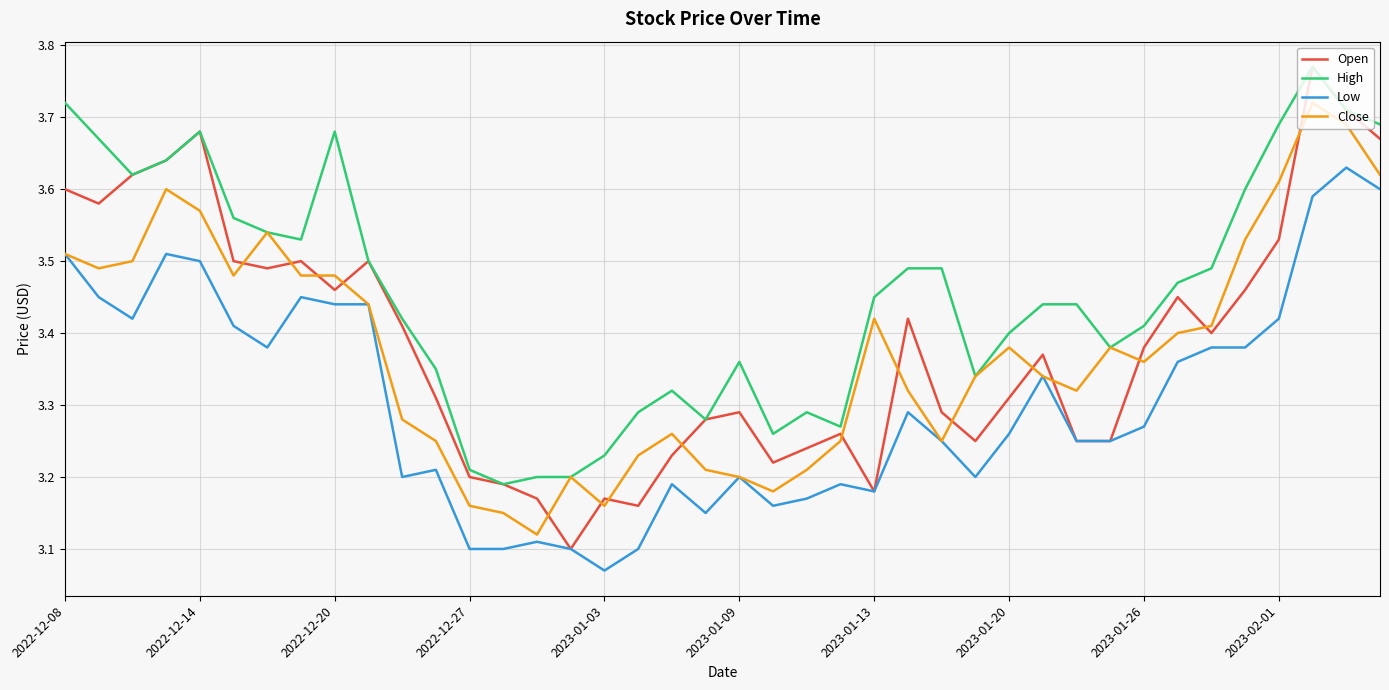

True or false: High and Low intersect in this chart.

False